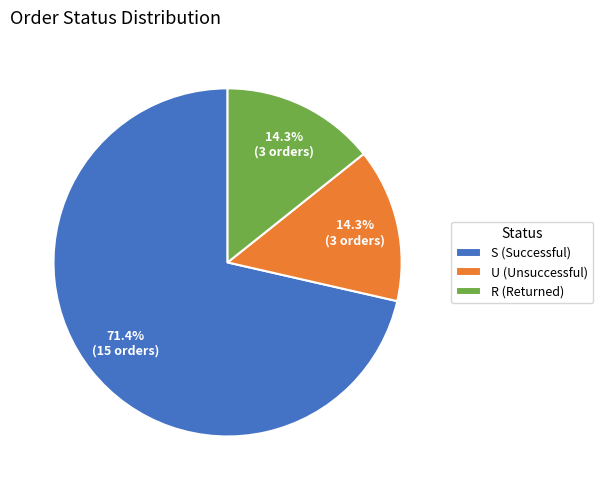

To the nearest percent, what is the average slice percentage?

33%